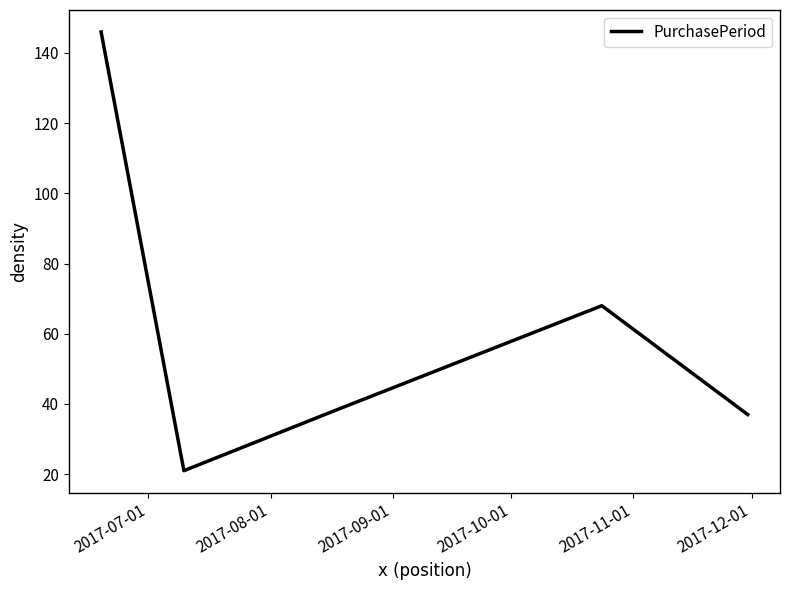

Reading left to right, transcribe all the data shown in this chart.

146	21	38	68	37